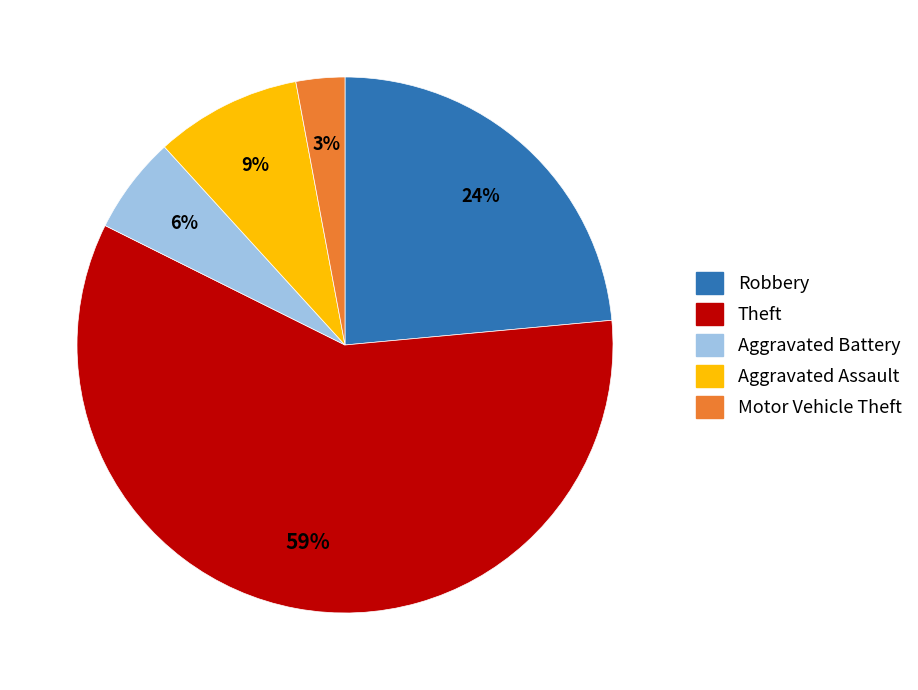

To the nearest percent, what is the average slice percentage?

20%